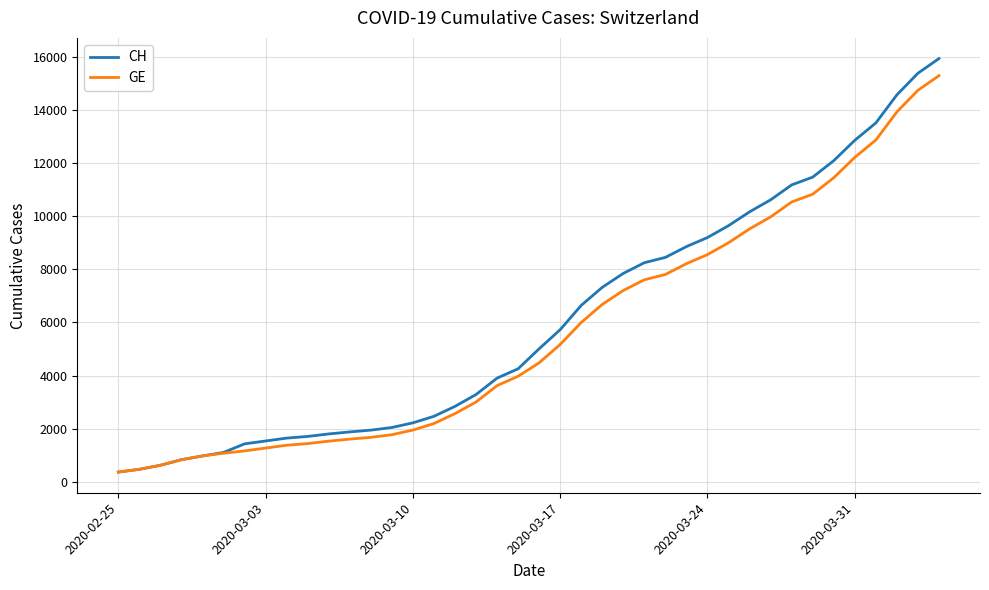

Which series has the largest range (max minus min)?

CH